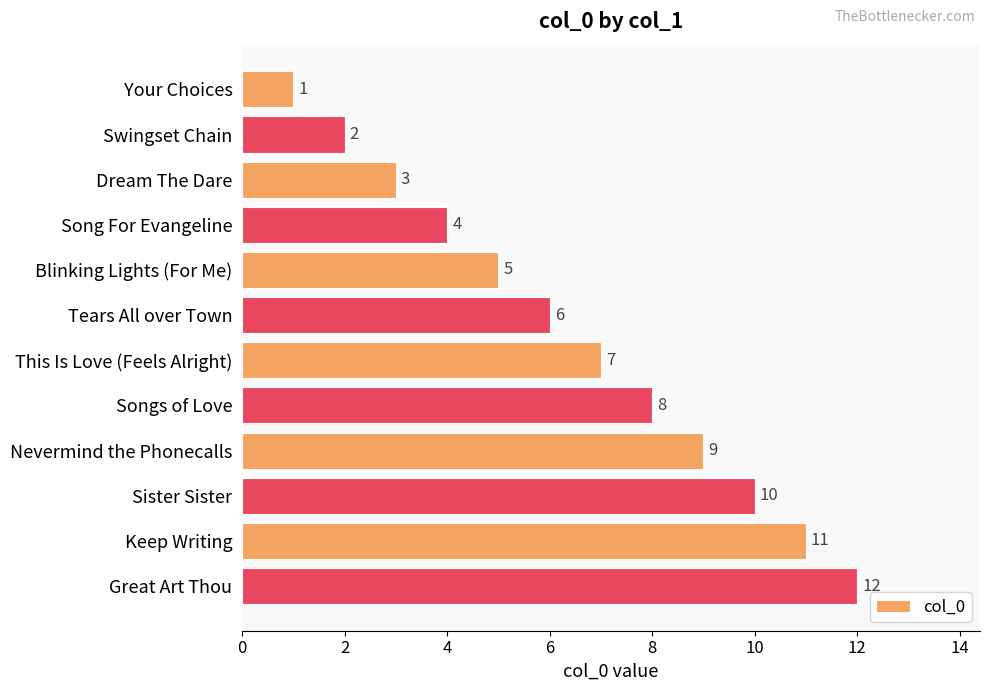

What is the change in value from Your Choices to Swingset Chain?

+1